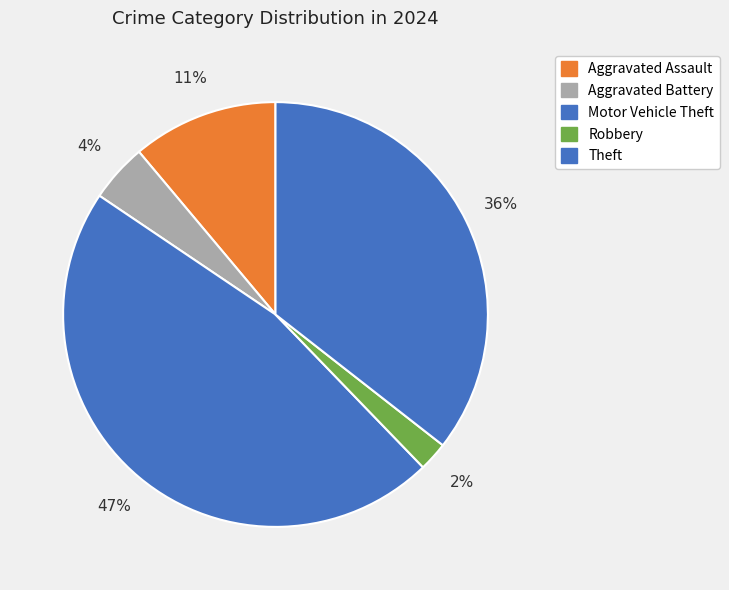

To the nearest percent, what is the combined percentage of Aggravated Battery and Motor Vehicle Theft?

51%